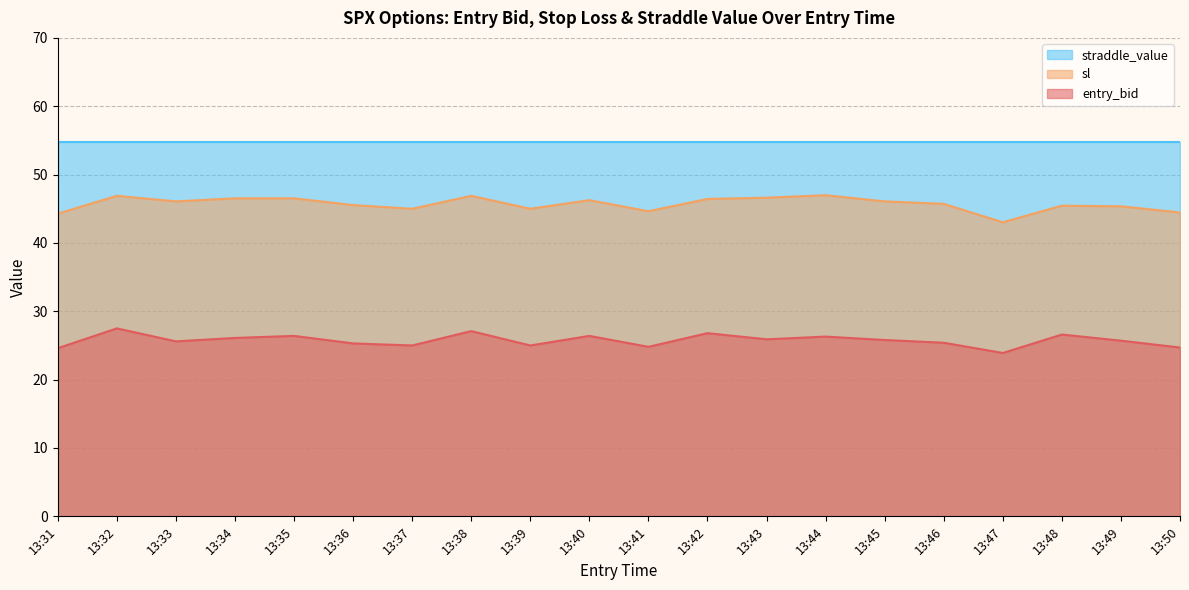

Rank the series by their maximum value, from lowest to highest.

entry_bid, sl, straddle_value